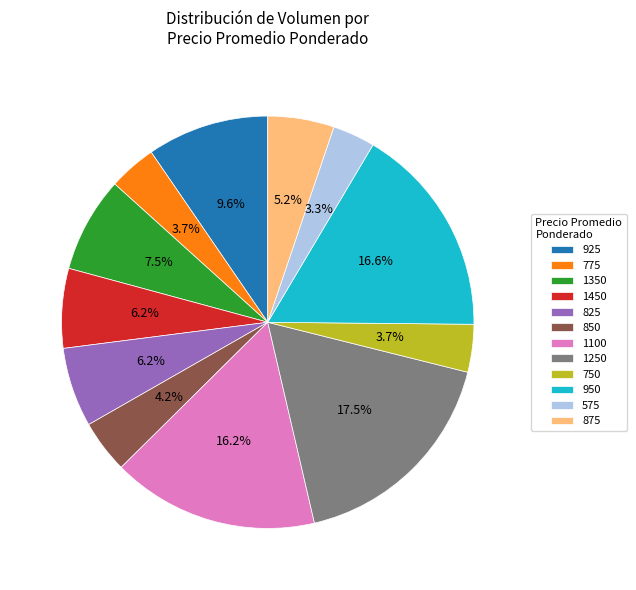

Which category has the biggest portion of the pie?

1250